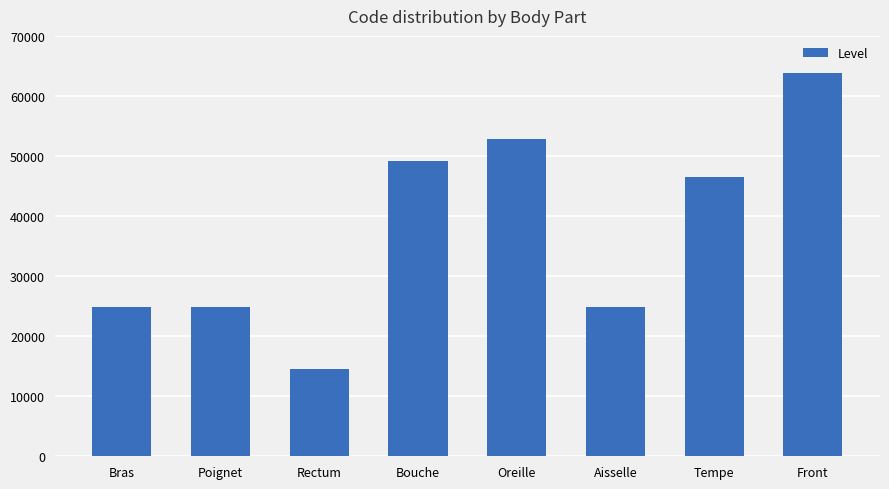

How many series are shown in this chart?

1